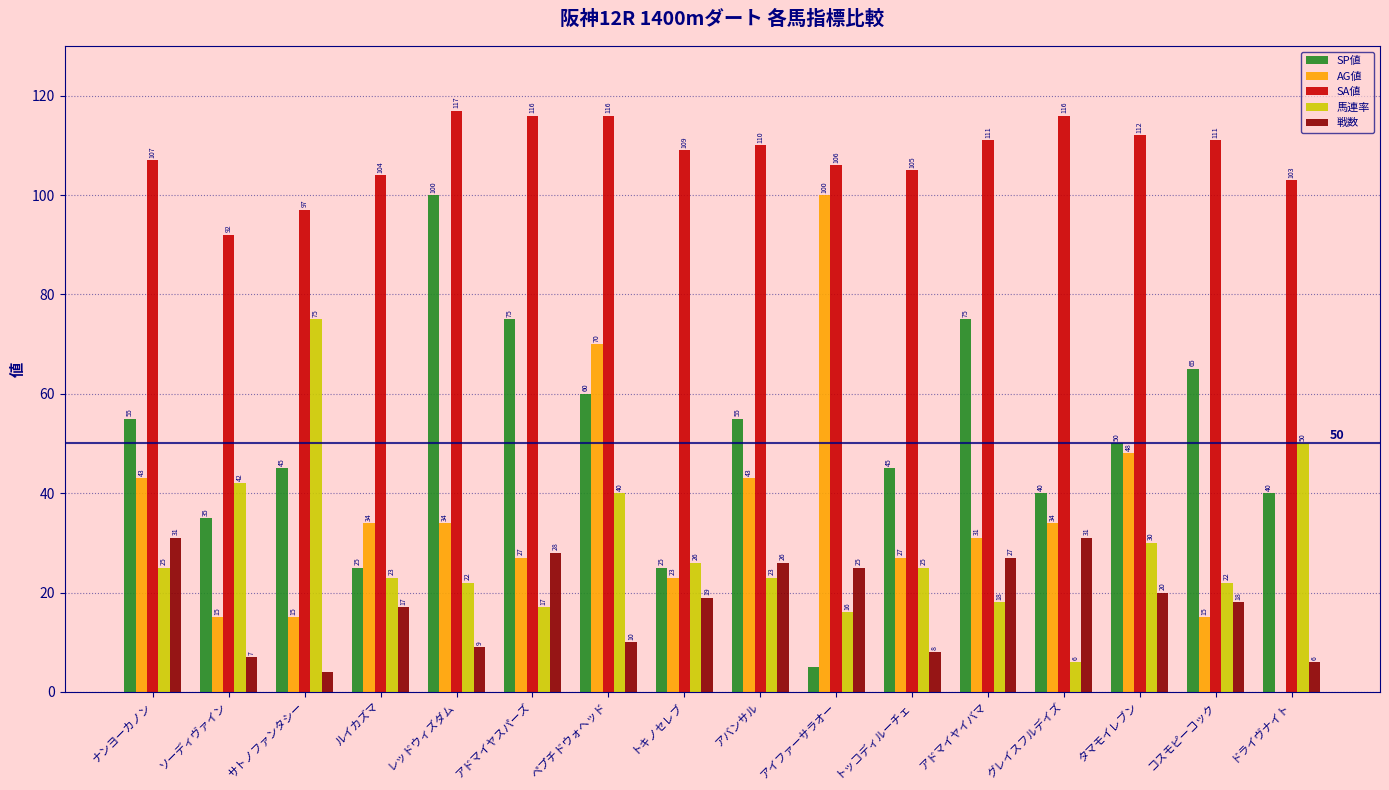

How many categories are shown in the chart?

16